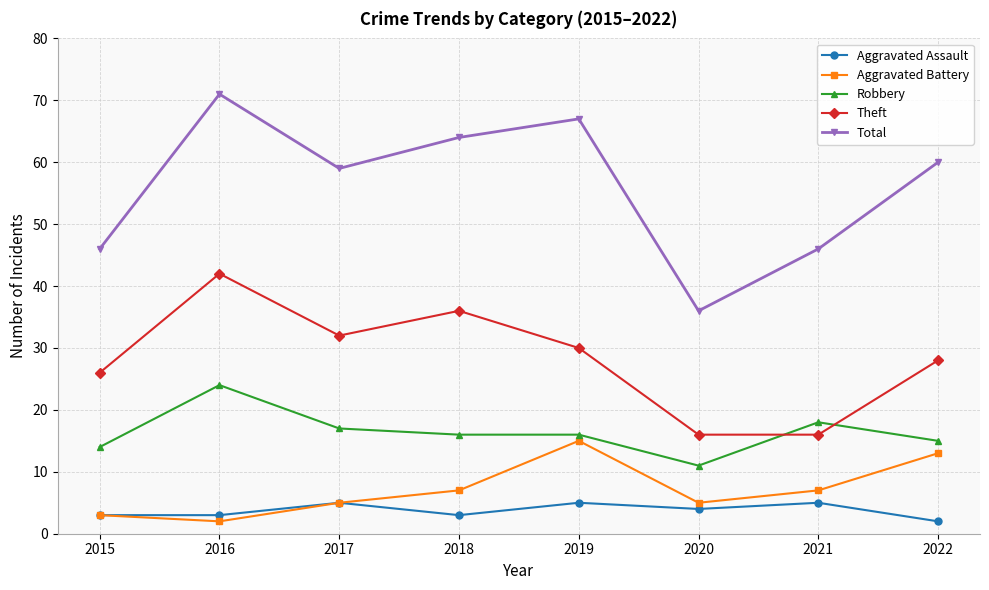

What is the sum of all Theft values?

226